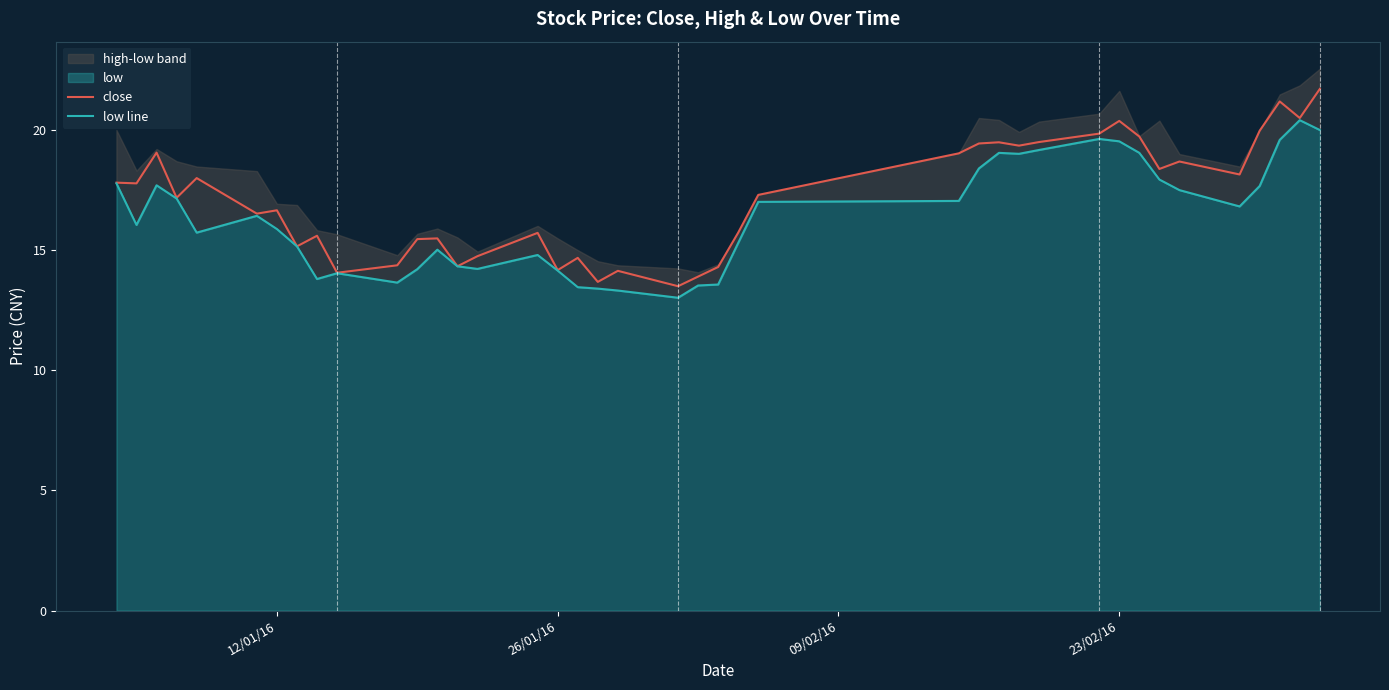

What is the maximum value for close?

21.7